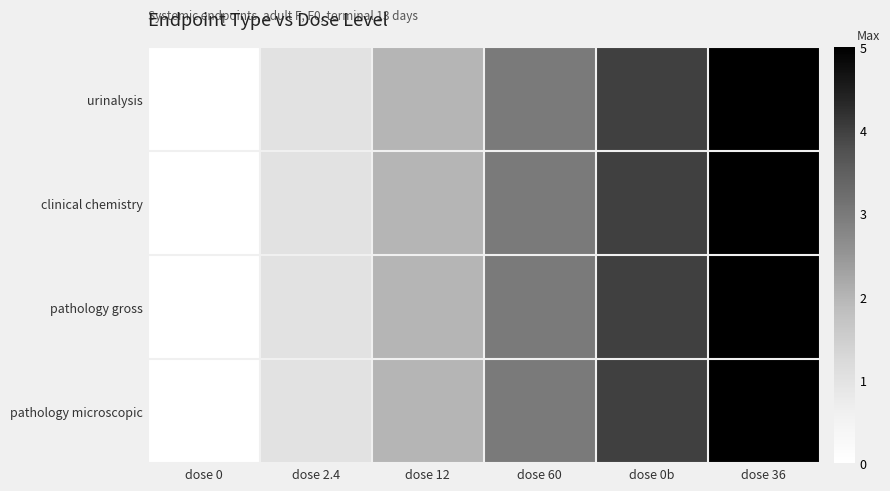

Reading left to right, list all the values displayed in this chart.

urinalysis: dose 0=0	dose 2.4=1	dose 12=2	dose 60=3	dose 0b=4	dose 36=5
clinical chemistry: dose 0=0	dose 2.4=1	dose 12=2	dose 60=3	dose 0b=4	dose 36=5
pathology gross: dose 0=0	dose 2.4=1	dose 12=2	dose 60=3	dose 0b=4	dose 36=5
pathology microscopic: dose 0=0	dose 2.4=1	dose 12=2	dose 60=3	dose 0b=4	dose 36=5